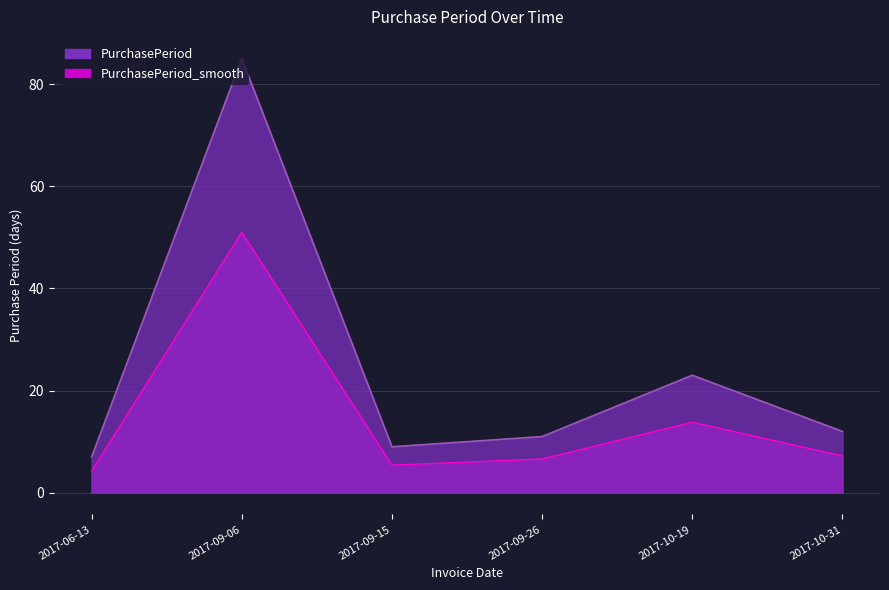

What is the difference between the values at 2017-09-26 and 2017-10-31?

1